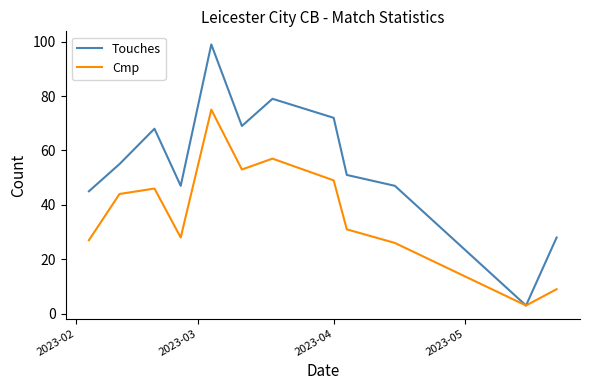

How many lines are shown in the chart?

2